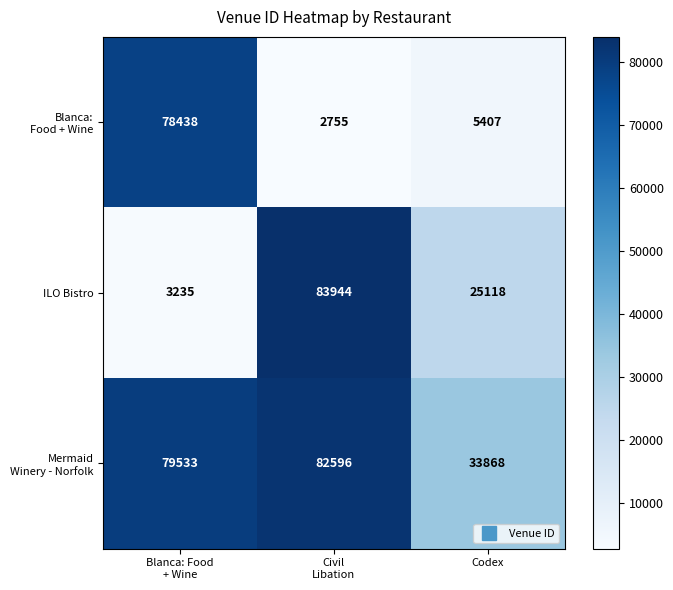

What is the total value across all series at Codex?

64393